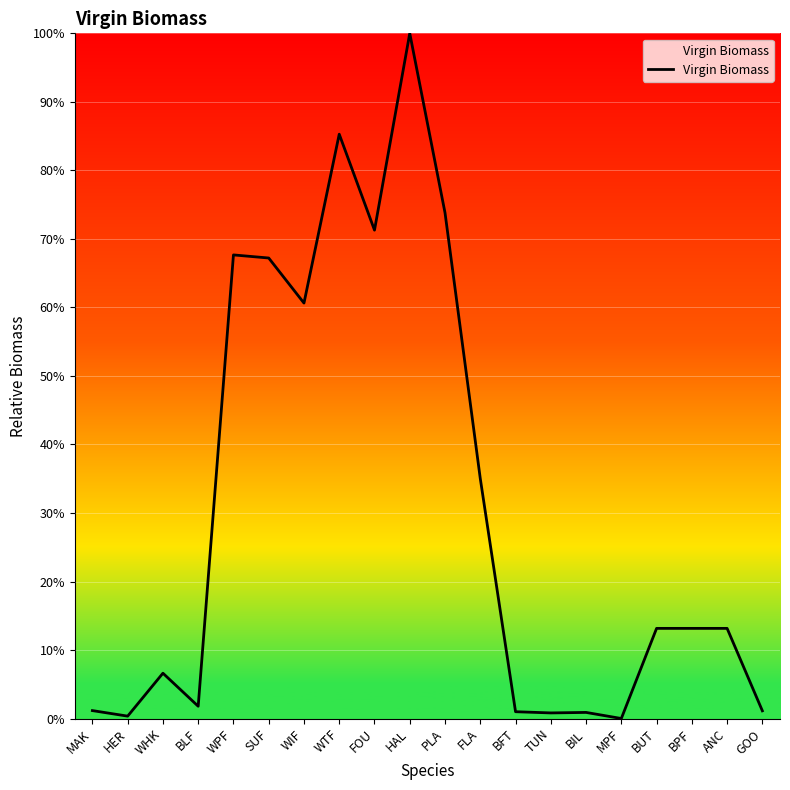

What is the maximum value shown in the chart?

100.0